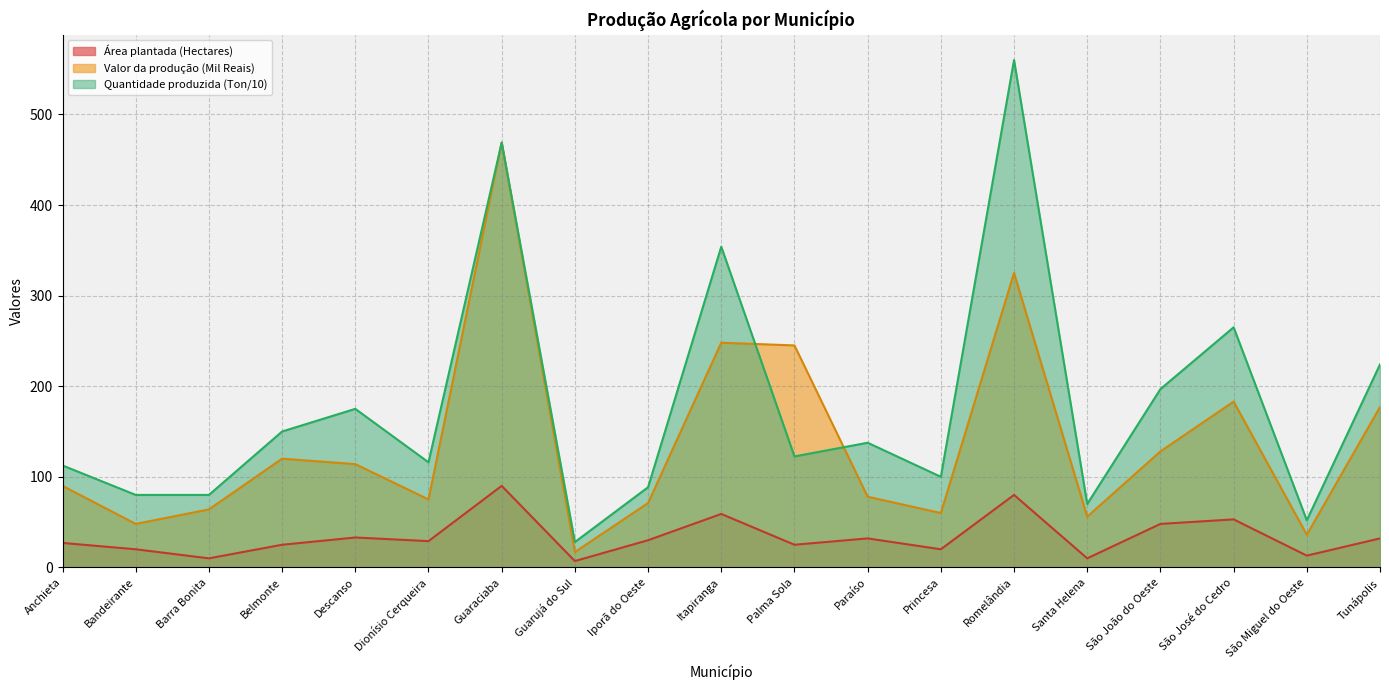

Is it true that Área plantada (Hectares) equals 40.9 at Belmonte?

False